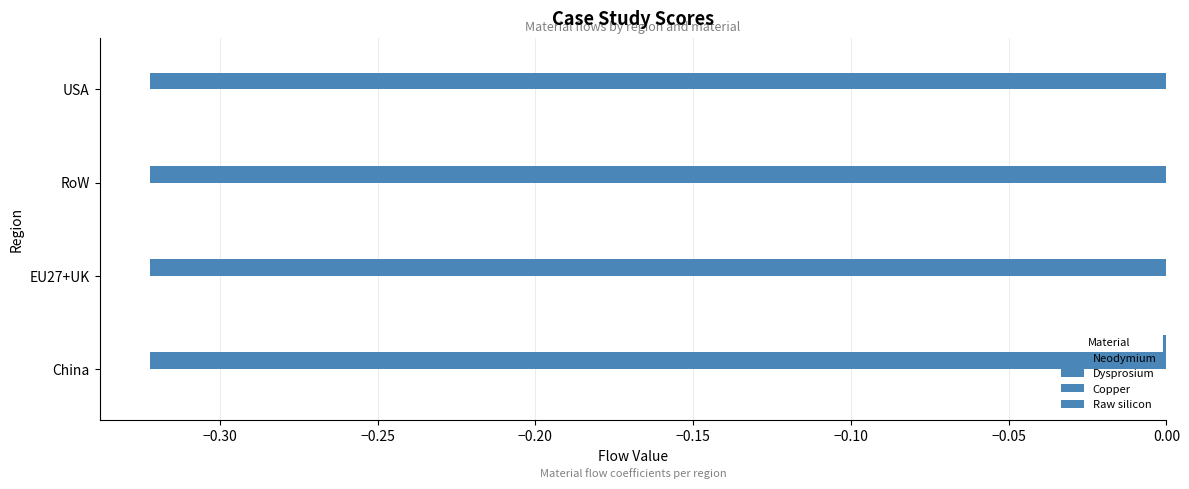

How many data points does each series have?

4